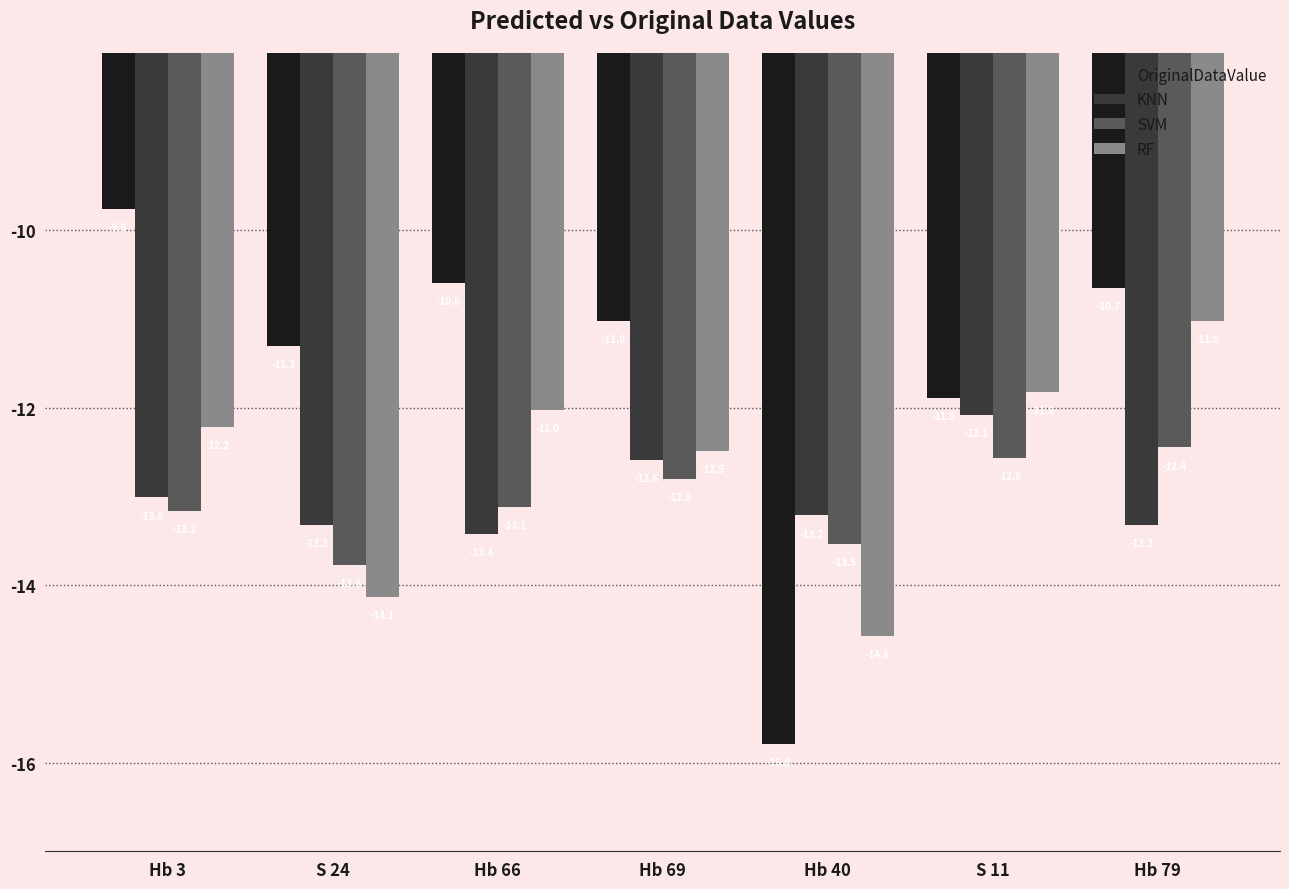

Which label corresponds to the largest value in the chart?

Hb 3